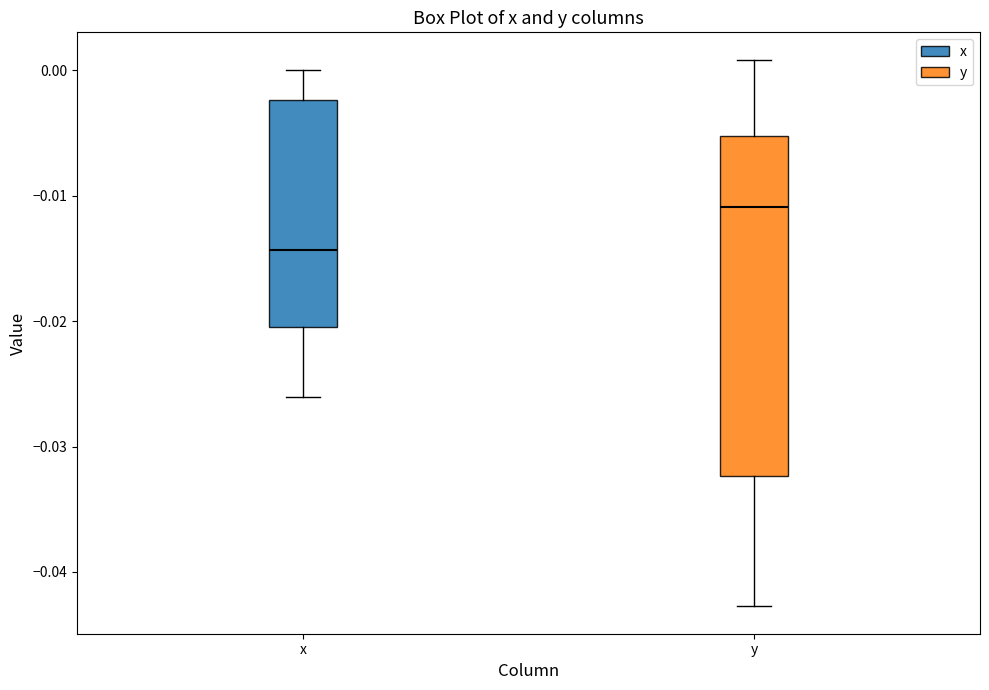

Reading left to right, read every box against the y-axis: the position of its median line, the range the box covers, and the ends of its whiskers. The values are not printed on the chart, so give them approximately, as read against the axis.

x: median -0.014, box -0.021 to -0.002, whiskers -0.026 to 0.000
y: median -0.011, box -0.032 to -0.005, whiskers -0.043 to 0.001